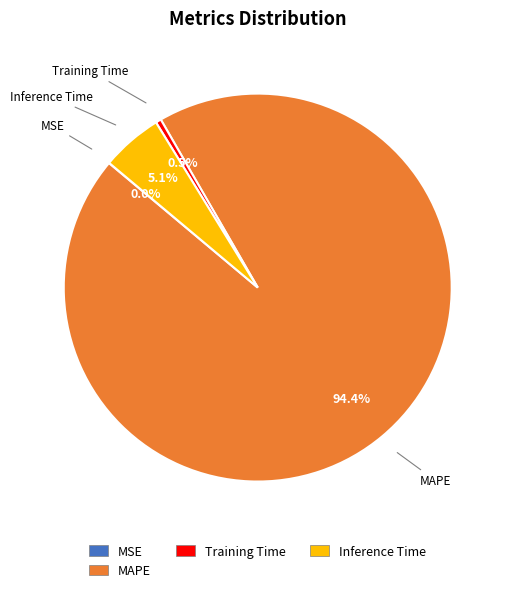

Is there a majority slice in this chart?

Yes